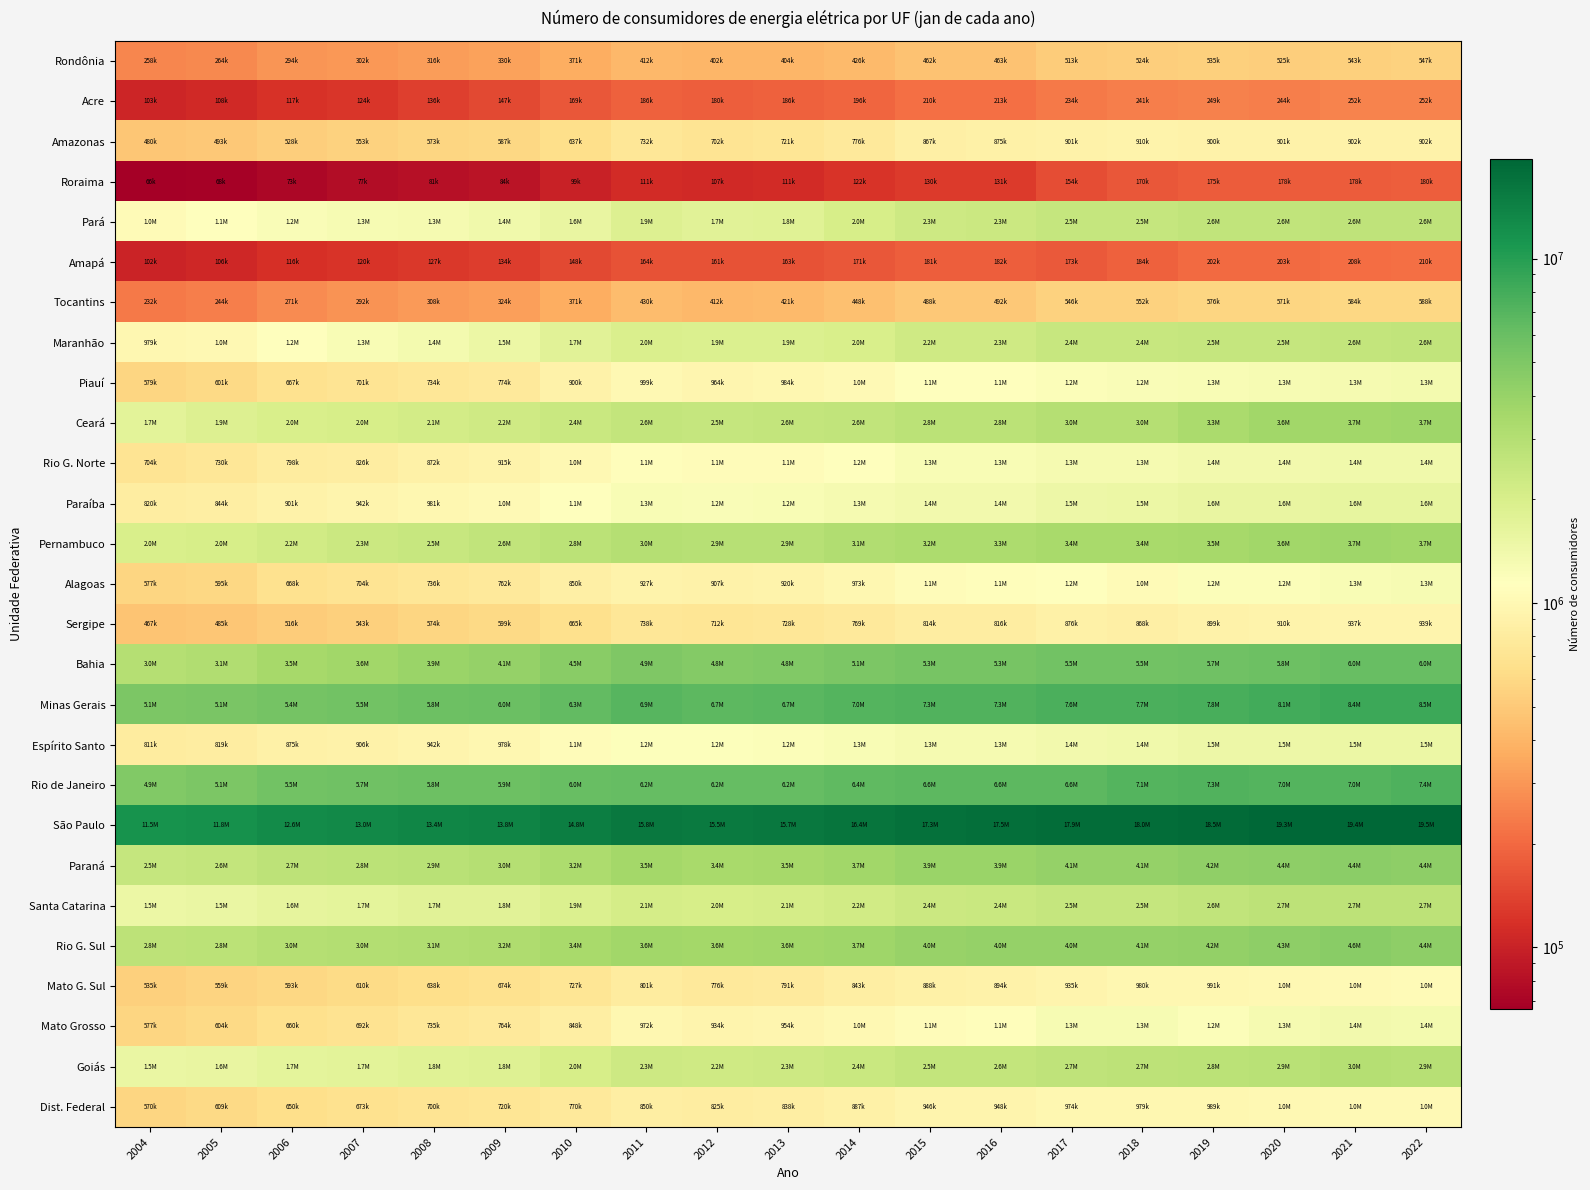

At 2015, list the series in order from largest to smallest.

São Paulo, Minas Gerais, Rio de Janeiro, Bahia, Rio G. Sul, Paraná, Pernambuco, Ceará, Goiás, Santa Catarina, Pará, Maranhão, Paraíba, Espírito Santo, Rio G. Norte, Piauí, Alagoas, Mato Grosso, Dist. Federal, Mato G. Sul, Amazonas, Sergipe, Tocantins, Rondônia, Acre, Amapá, Roraima